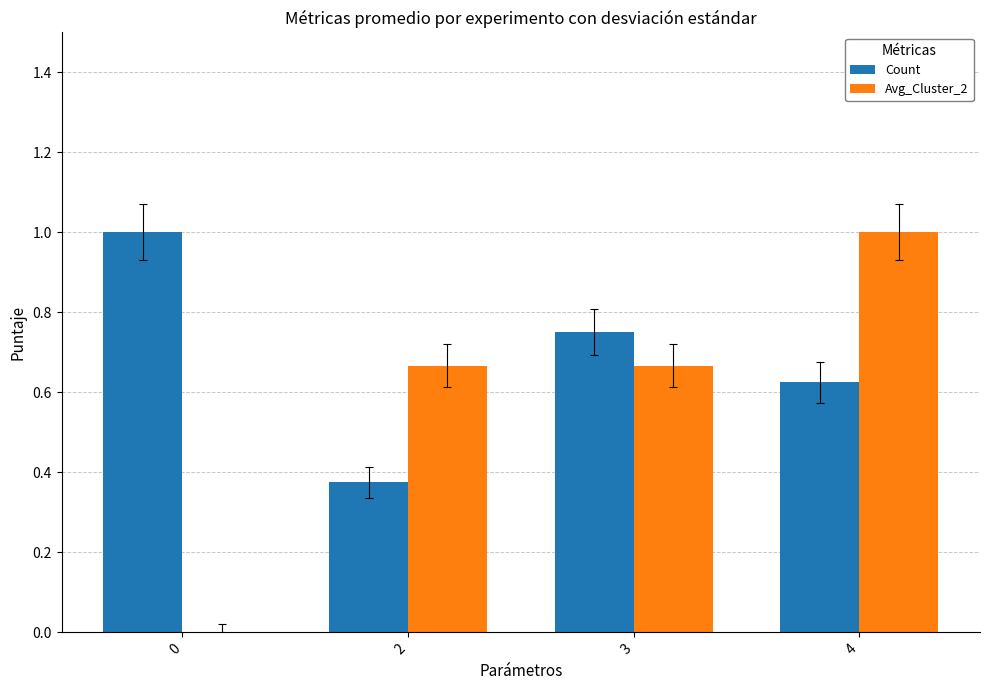

What is the total value across all series at 4?

1.6